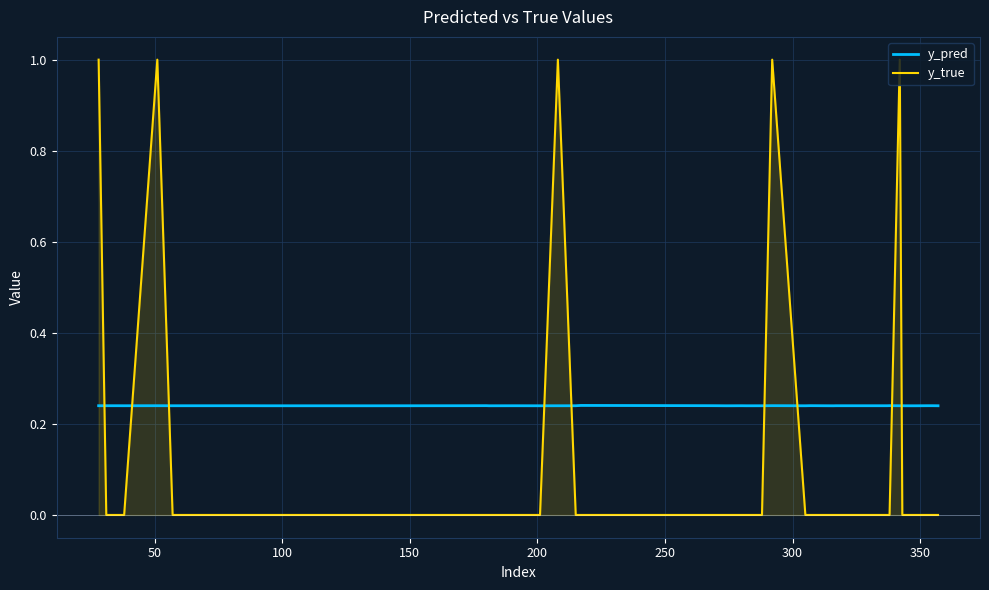

What is the highest value of the y_pred series?

0.2